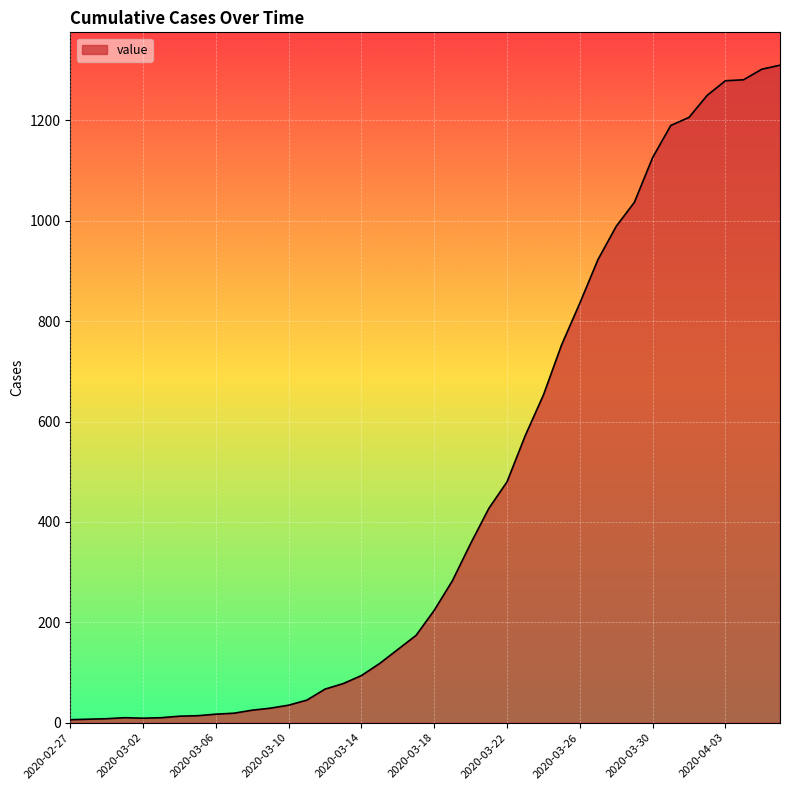

What is the difference between the maximum and minimum values?

1304